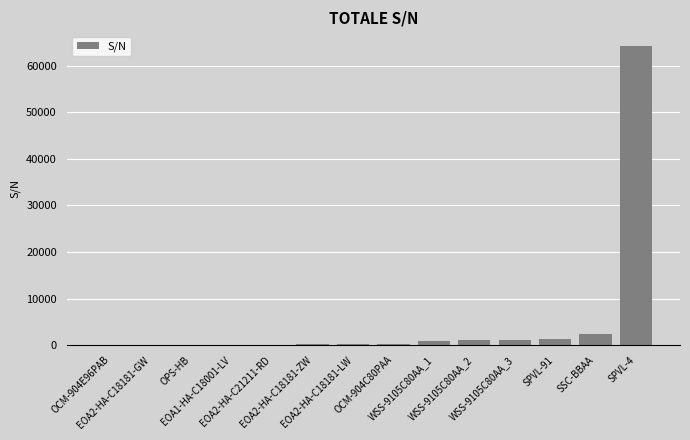

What is the sum of all values?

71522